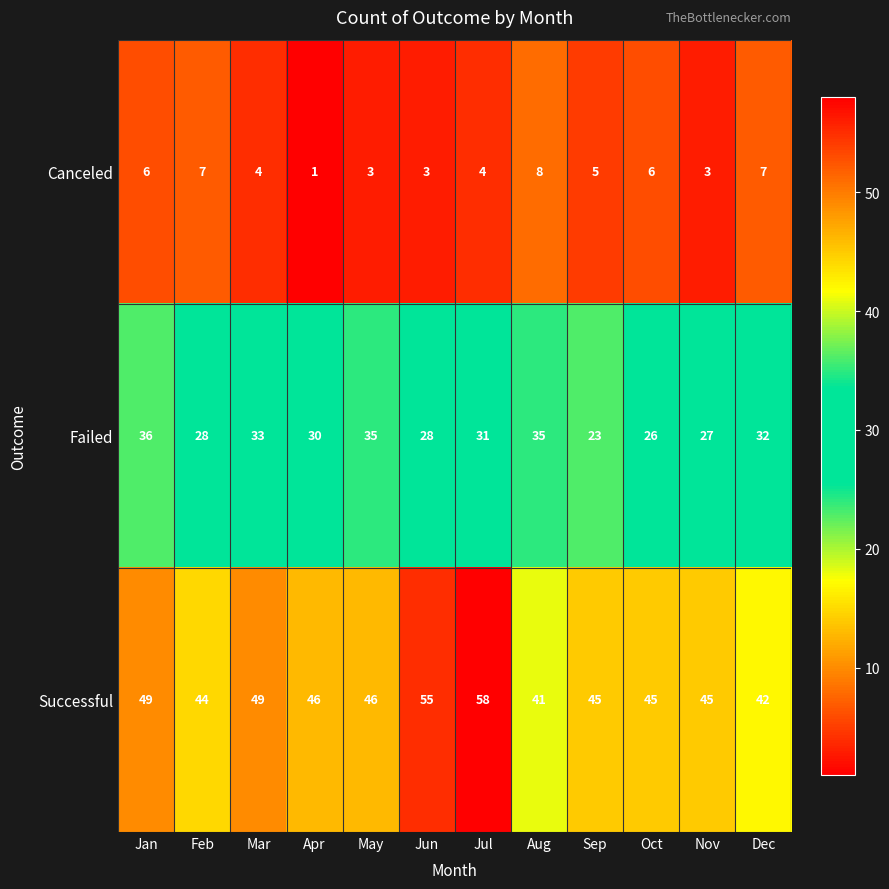

What is the difference between the second highest and second lowest values in the Failed series?

9